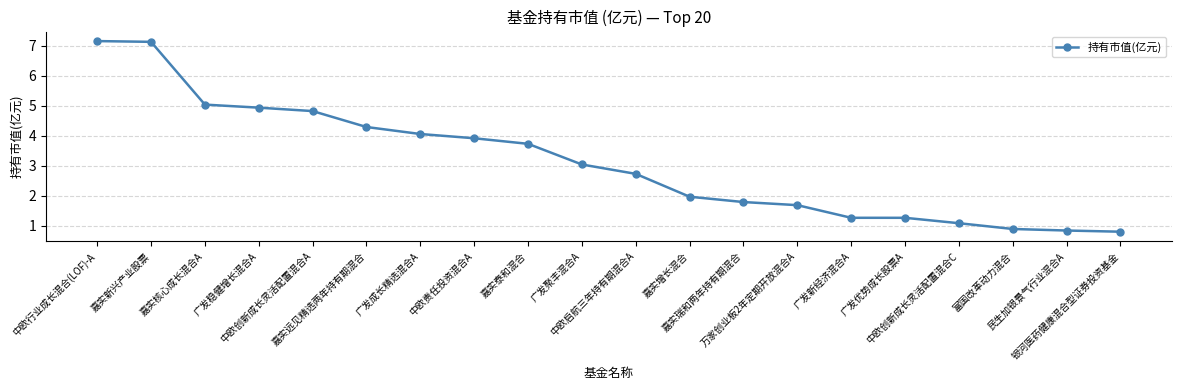

What is the greatest value displayed?

7.2